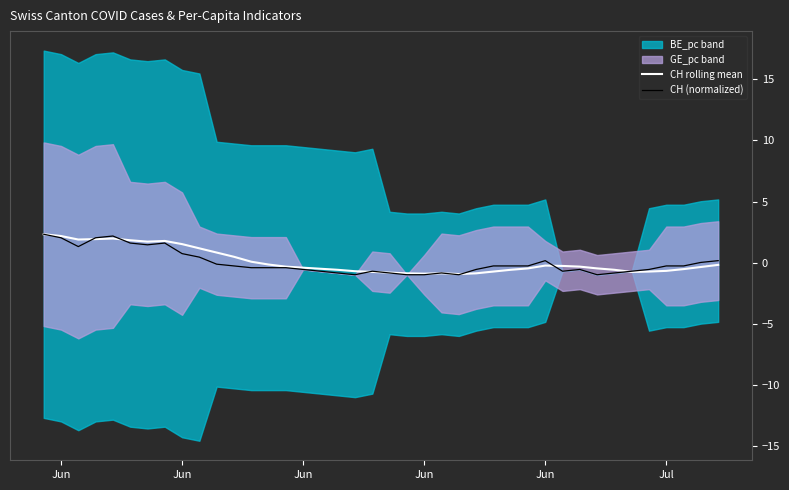

What is the value of the CH rolling mean point at the 24th from the left?

-0.9